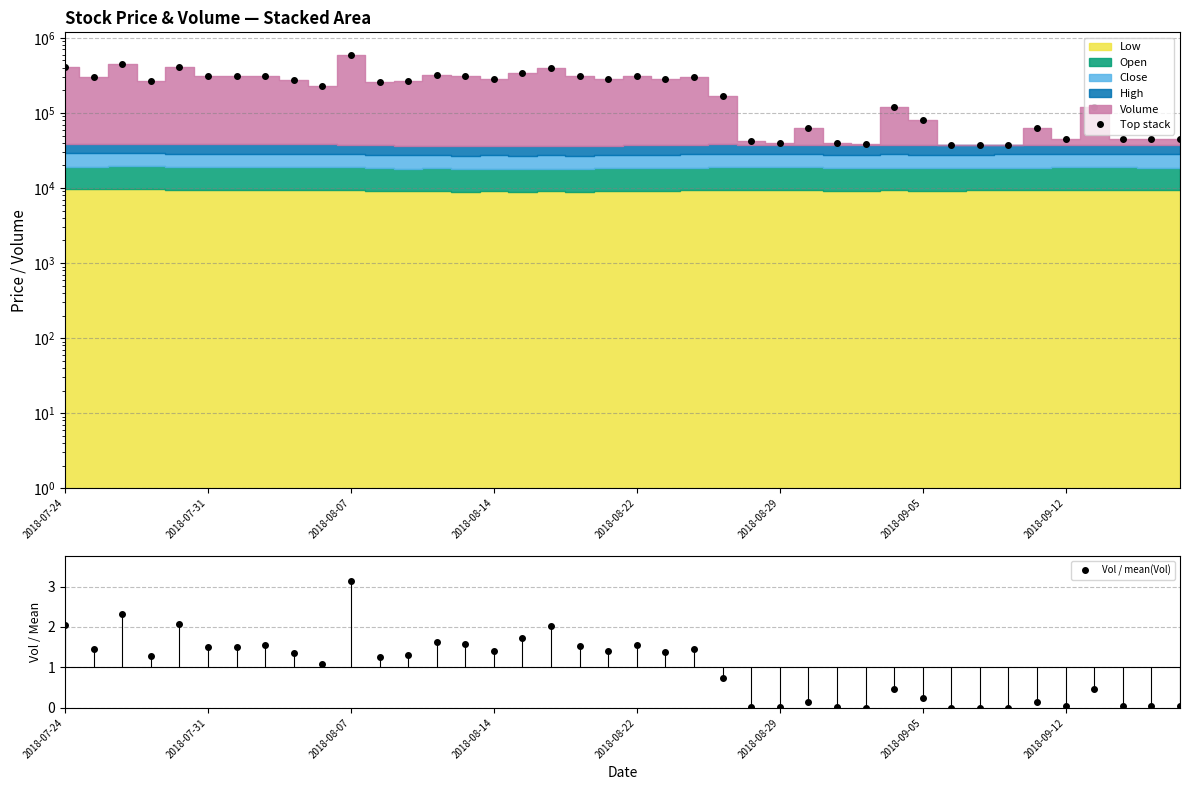

What is the average value of the Top stack series?

214617.8